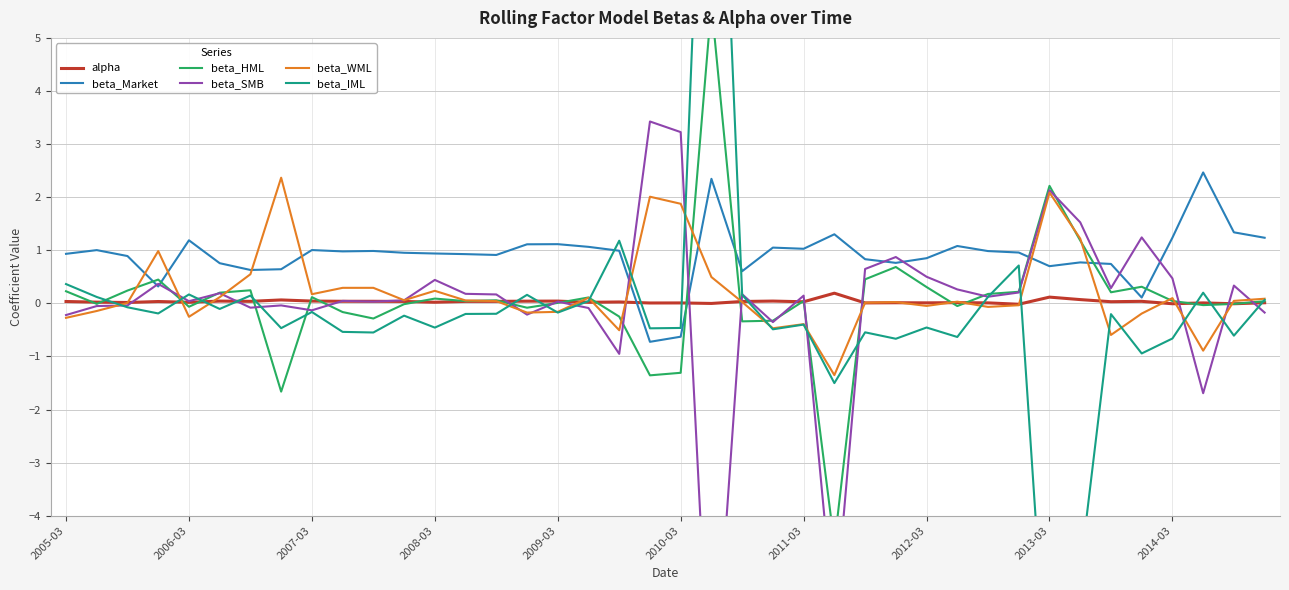

What is the greatest value displayed?

13.9